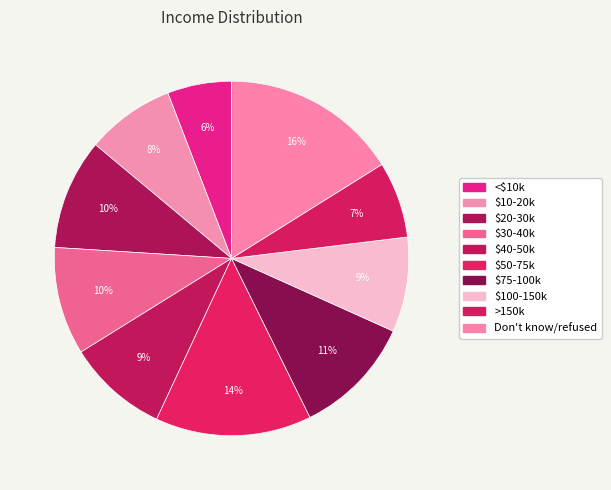

Count the number of slices in the pie.

10